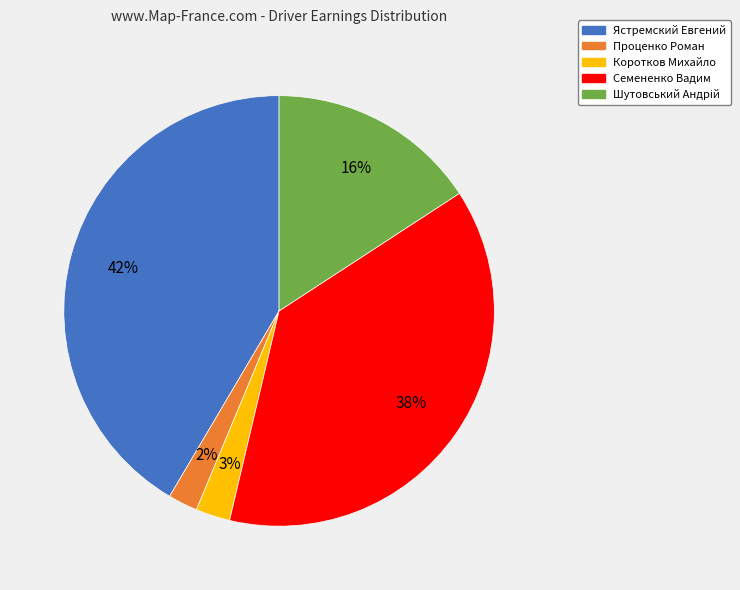

To the nearest percent, what is the average slice percentage?

20%